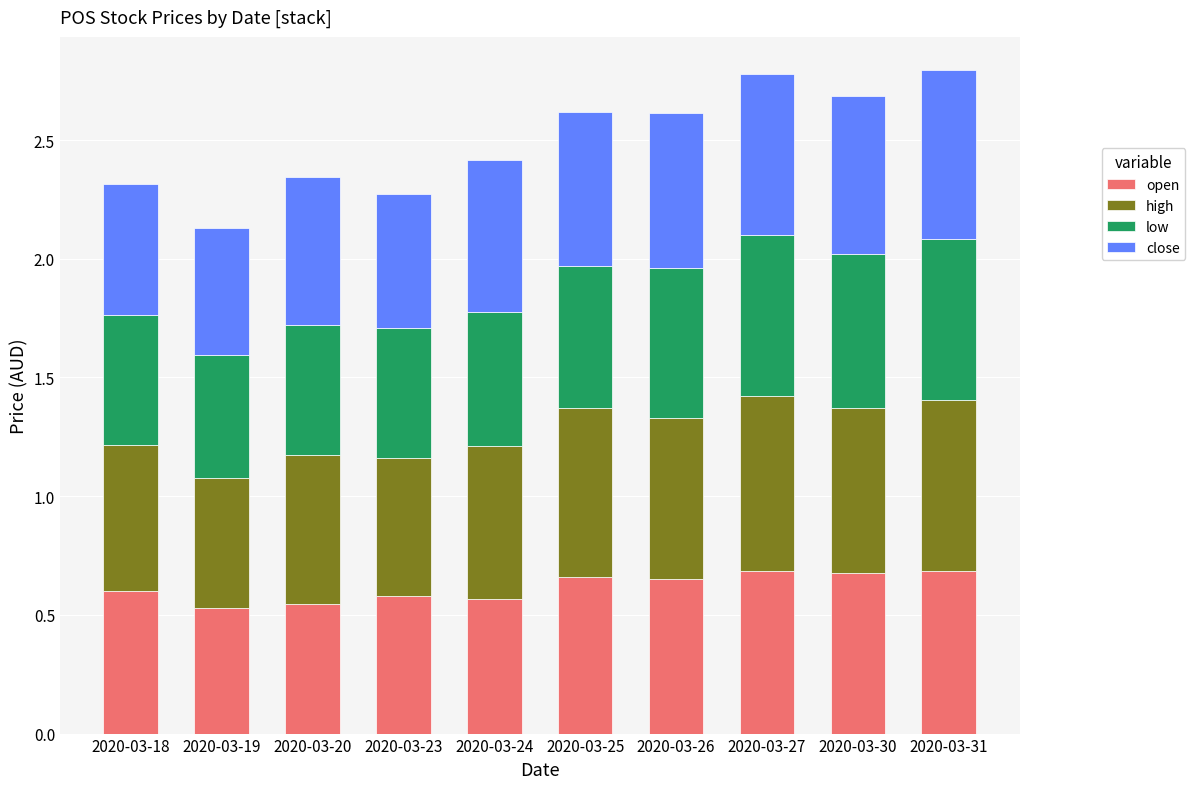

How many open values are between 0 and 1?

10